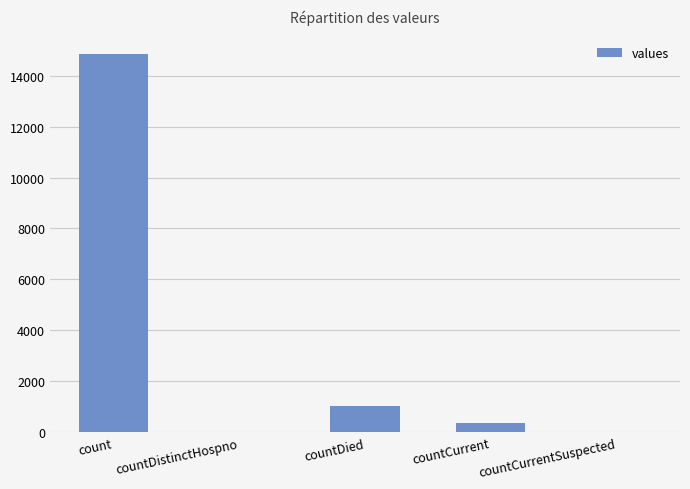

Reading left to right, transcribe all the data shown in this chart.

14832	0	1054	383	0